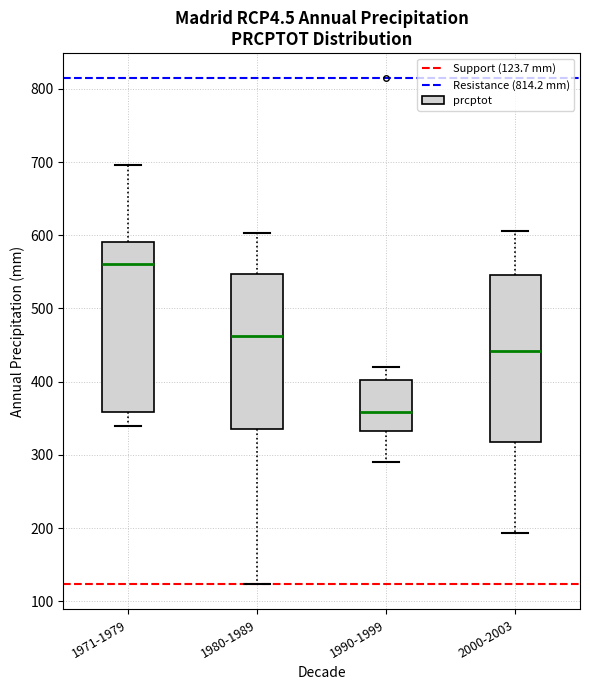

Reading left to right, read every box against the y-axis: the position of its median line, the range the box covers, and the ends of its whiskers. The values are not printed on the chart, so give them approximately, as read against the axis.

1971-1979: median 560, box 360 to 590, whiskers 340 to 700
1980-1989: median 460, box 340 to 550, whiskers 120 to 600
1990-1999: median 360, box 330 to 400, whiskers 290 to 420
2000-2003: median 440, box 320 to 550, whiskers 190 to 610